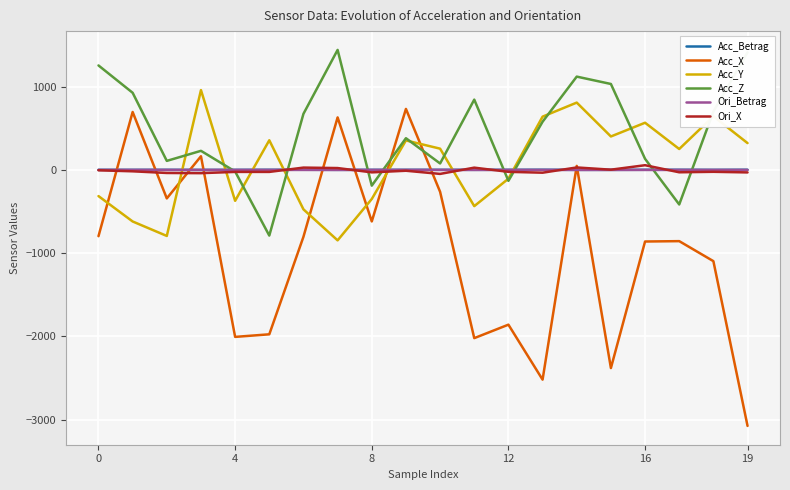

Which series ends up on top after the final intersection of Acc_Y and Ori_X?

Acc_Y